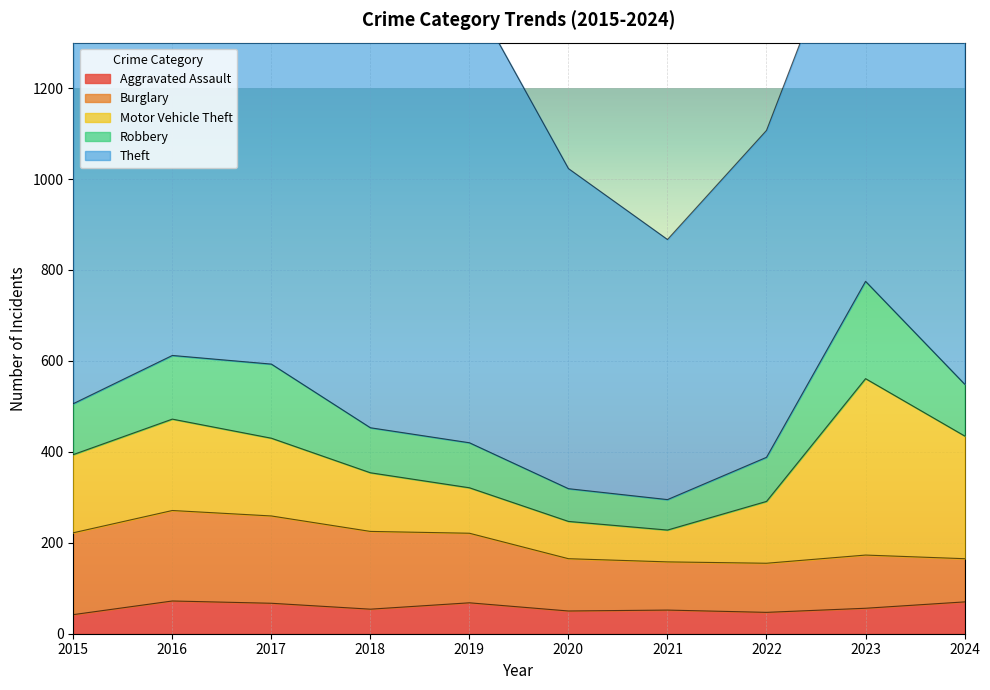

Between 2023 and 2021, which is larger?

2023